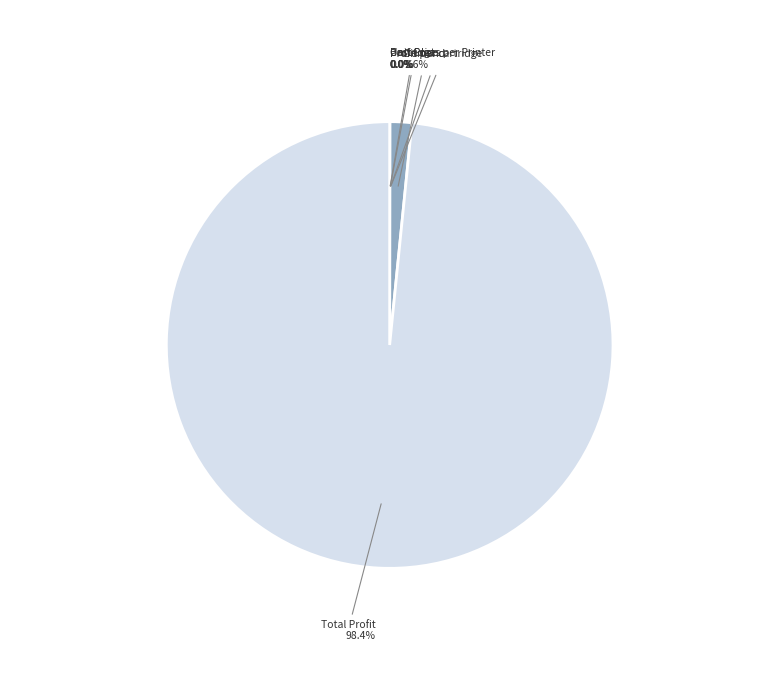

Is there a majority slice in this chart?

Yes